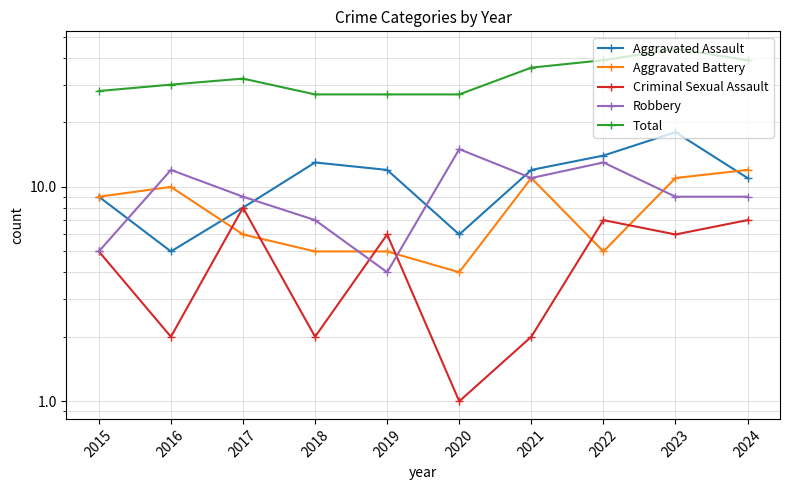

Which category has the highest value in the Aggravated Battery series?

2024